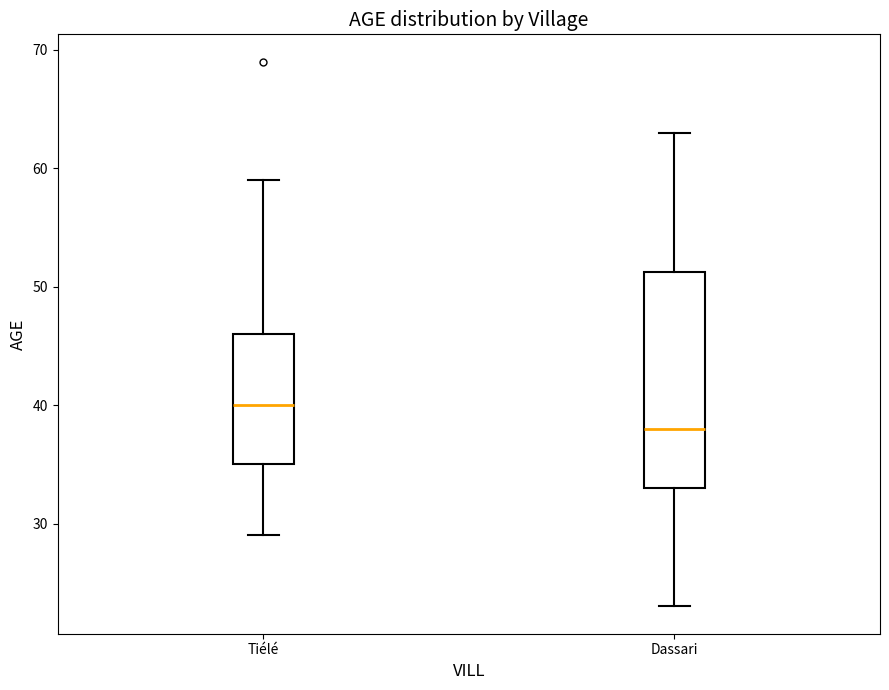

Reading left to right, transcribe this box plot: for each box, give where its median line is, the range the box spans, and where its two whiskers end, as read against the y-axis. The values are not printed on the chart, so give them approximately, as read against the axis.

Tiélé: median 40, box 35 to 46, whiskers 29 to 59
Dassari: median 38, box 33 to 51, whiskers 23 to 63